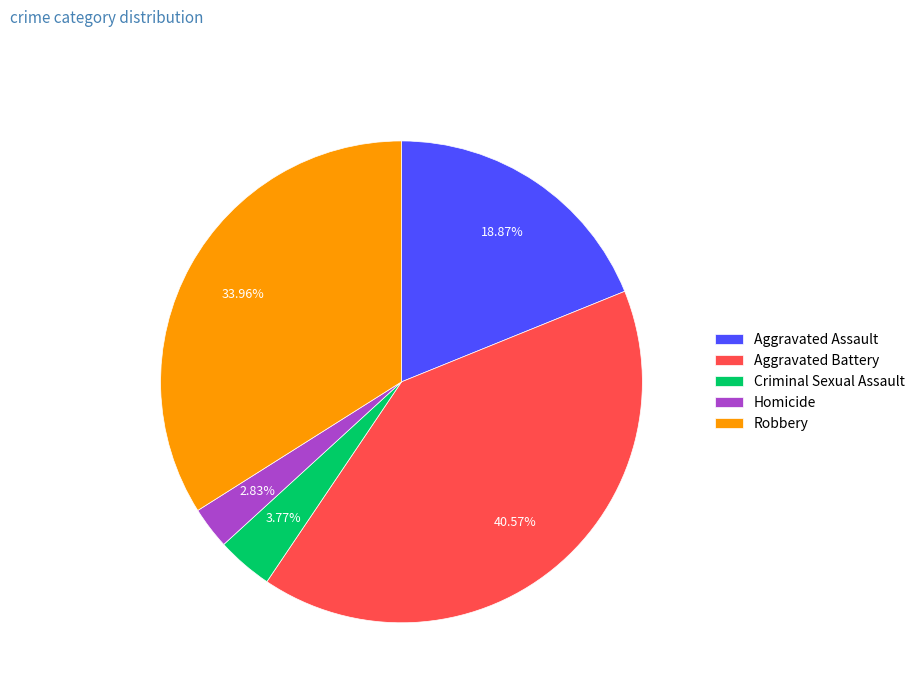

Is the sum of Criminal Sexual Assault and Robbery greater than half?

No